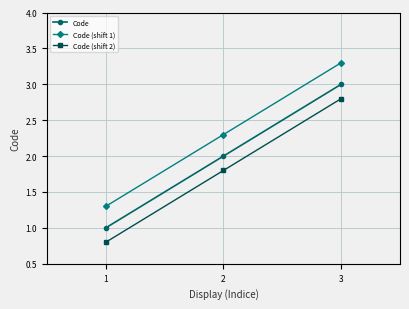

At which label is Code closest to 2?

2